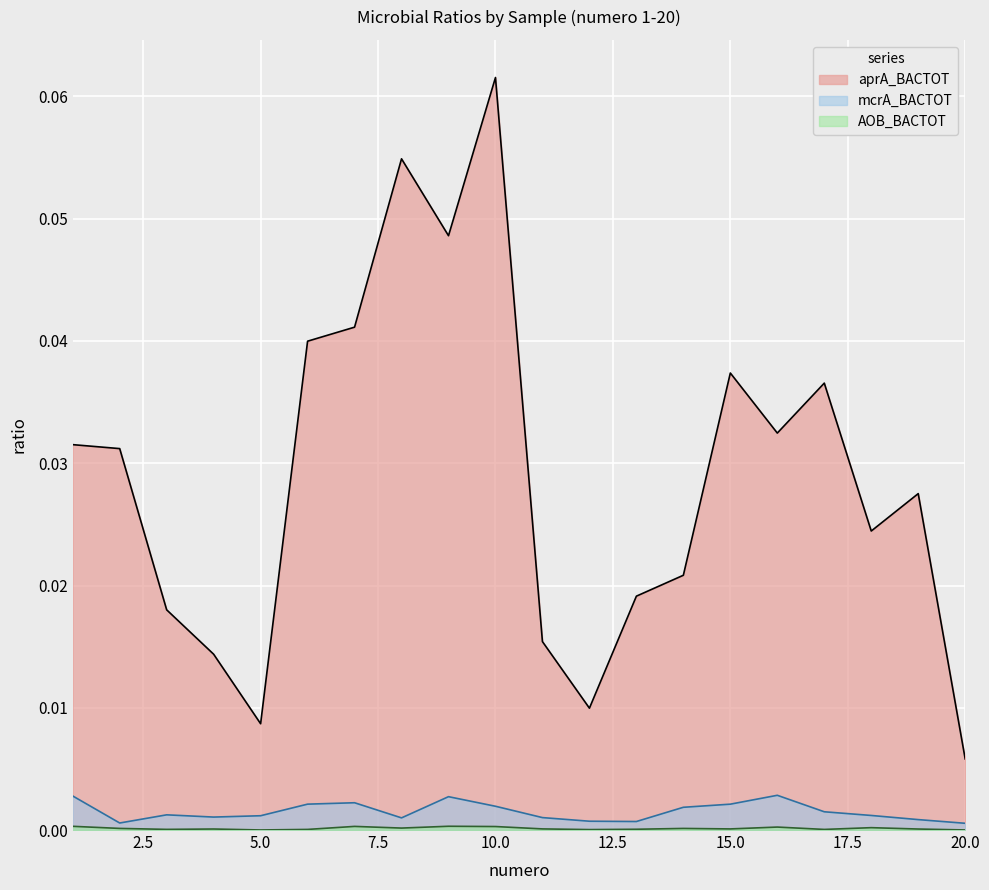

Where is the first local minimum?

3